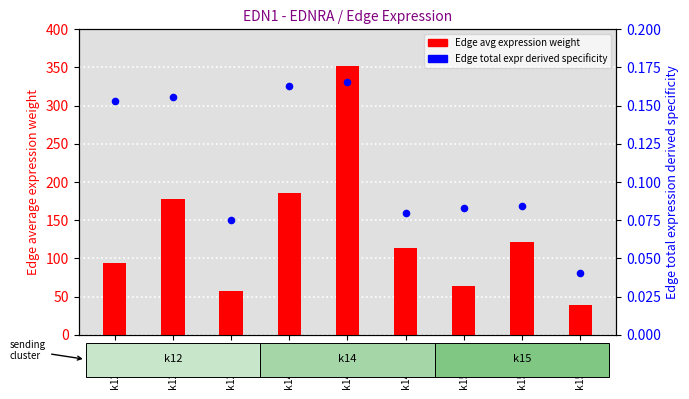

Which series has the largest Y range (max minus min)?

Edge average expression weight